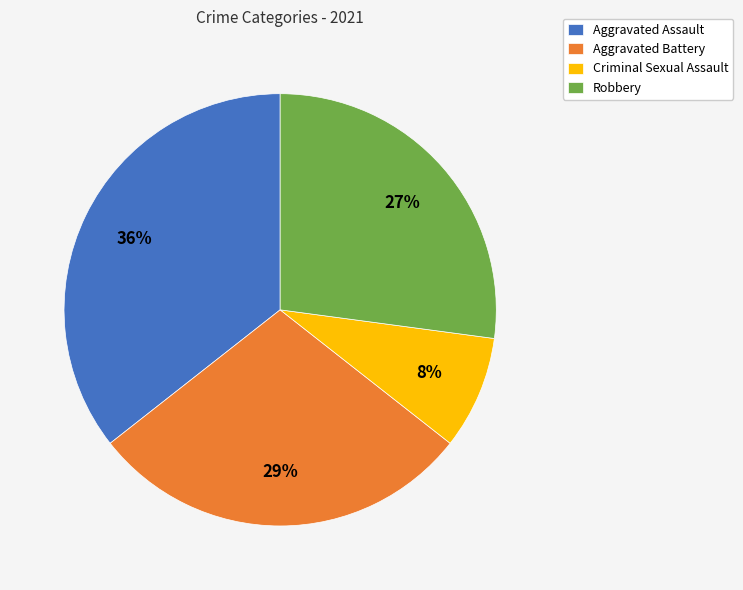

To the nearest percent, what portion does Aggravated Assault represent?

36%